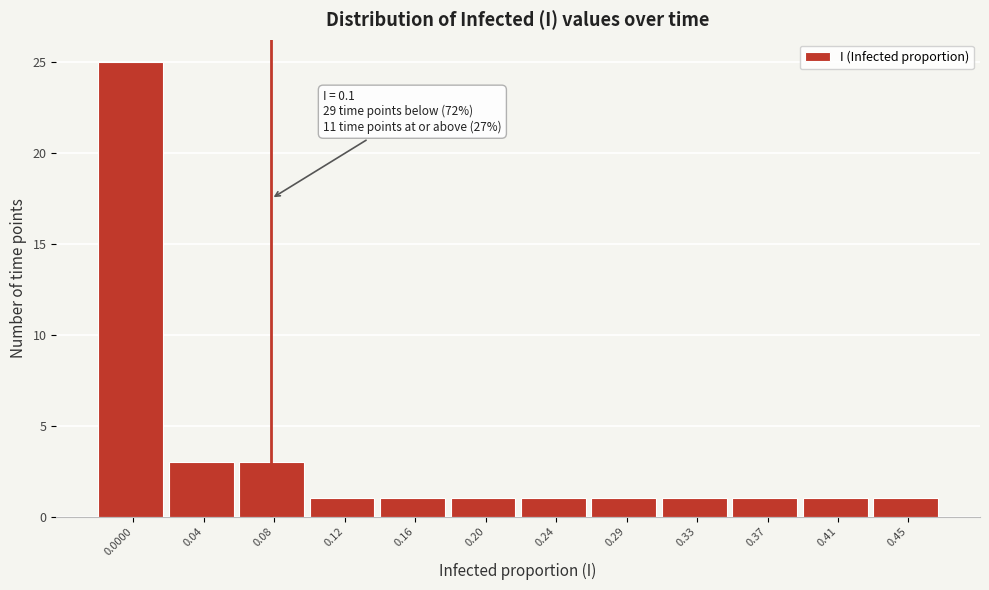

Reading right to left, transcribe all the data shown in this chart.

1	1	1	1	1	1	1	1	1	3	3	25